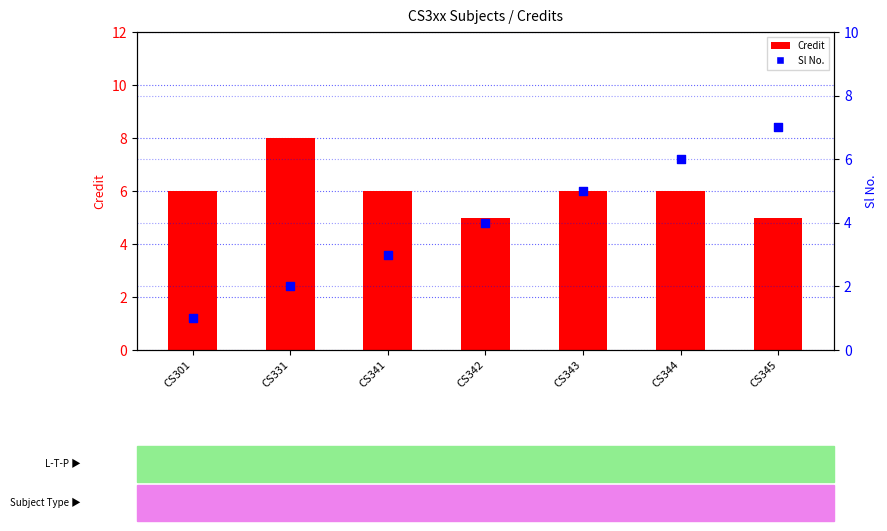

At how many categories does at least one series exceed 2?

7